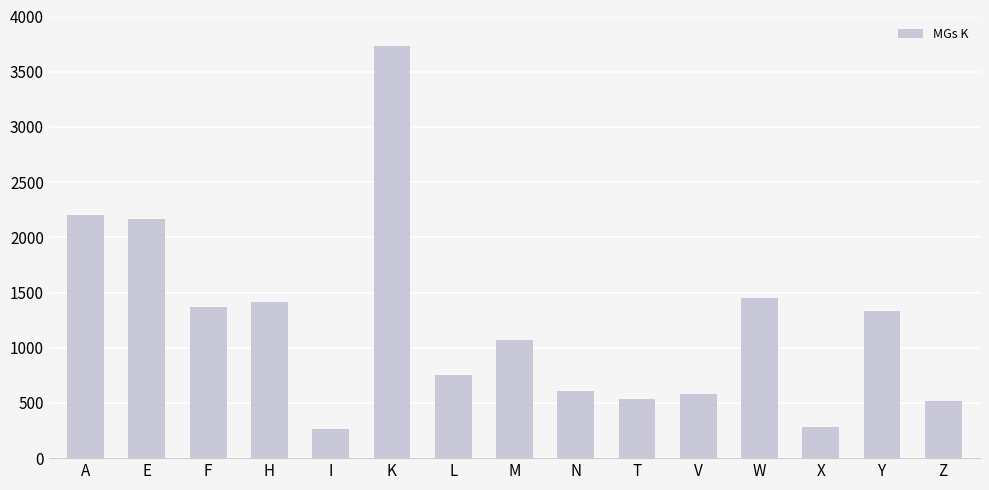

What value does the data have at N, to the nearest 100?

600